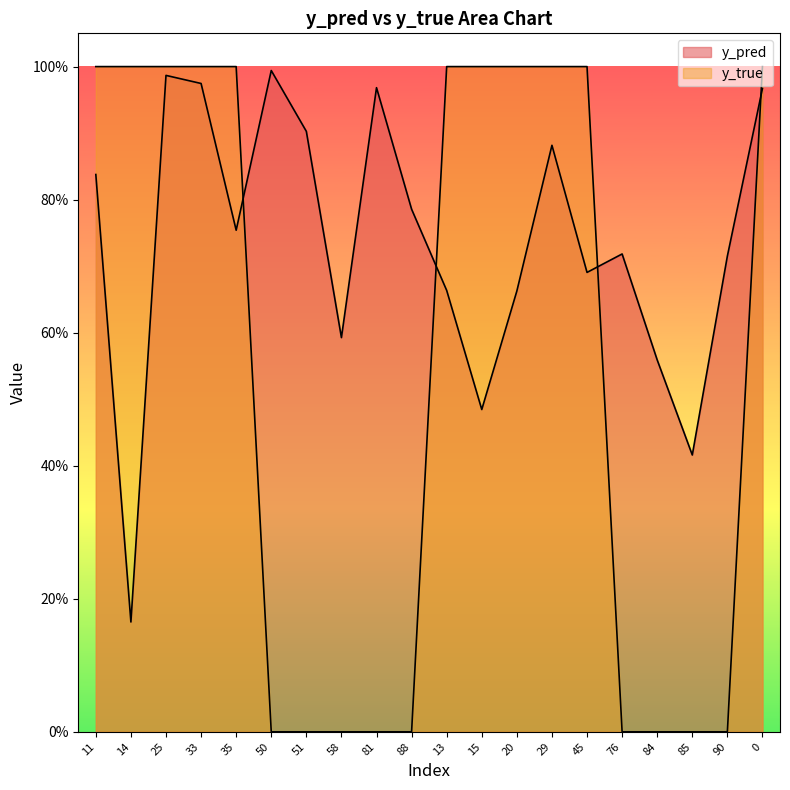

What is the sum of the y_pred values at 51 and 58?

1.5